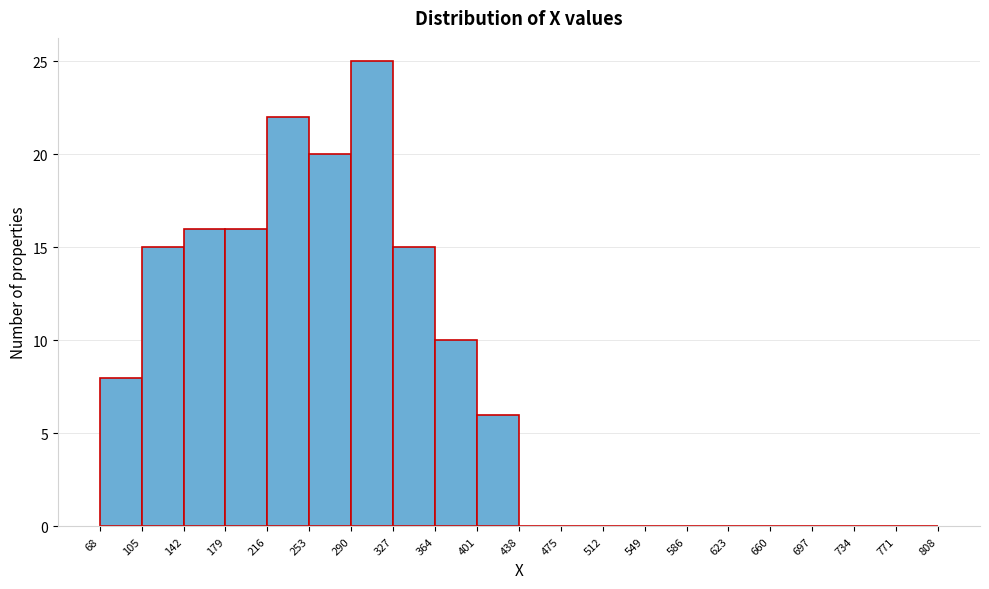

Reading left to right, list every bar in this chart as the range it spans on the x-axis followed by its height. The values are not printed on the chart, so give them approximately, as read against the axis.

68 to 105: 8
105 to 142: 15
142 to 179: 16
179 to 216: 16
216 to 253: 22
253 to 290: 20
290 to 327: 25
327 to 364: 15
364 to 401: 10
401 to 438: 6
438 to 475: 0
475 to 512: 0
512 to 549: 0
549 to 586: 0
586 to 623: 0
623 to 660: 0
660 to 697: 0
697 to 734: 0
734 to 771: 0
771 to 808: 0